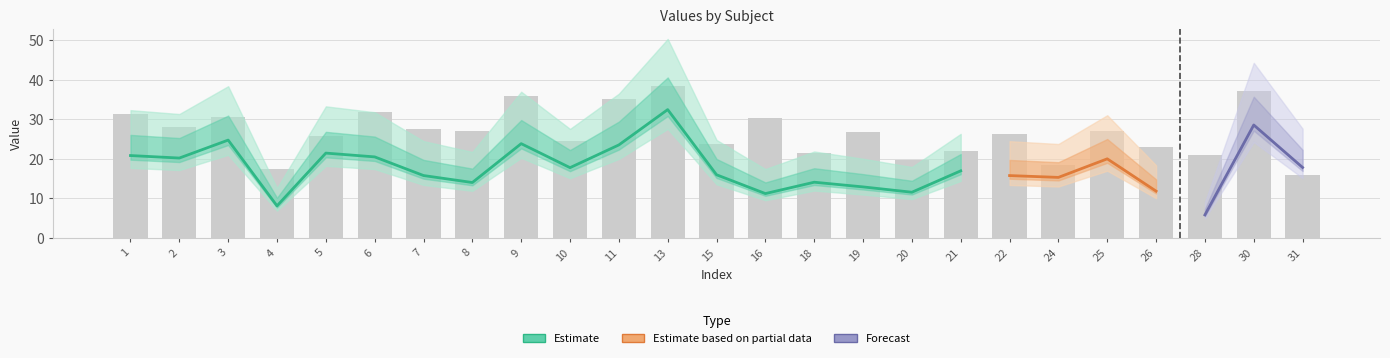

How many groups of bars are there?

25